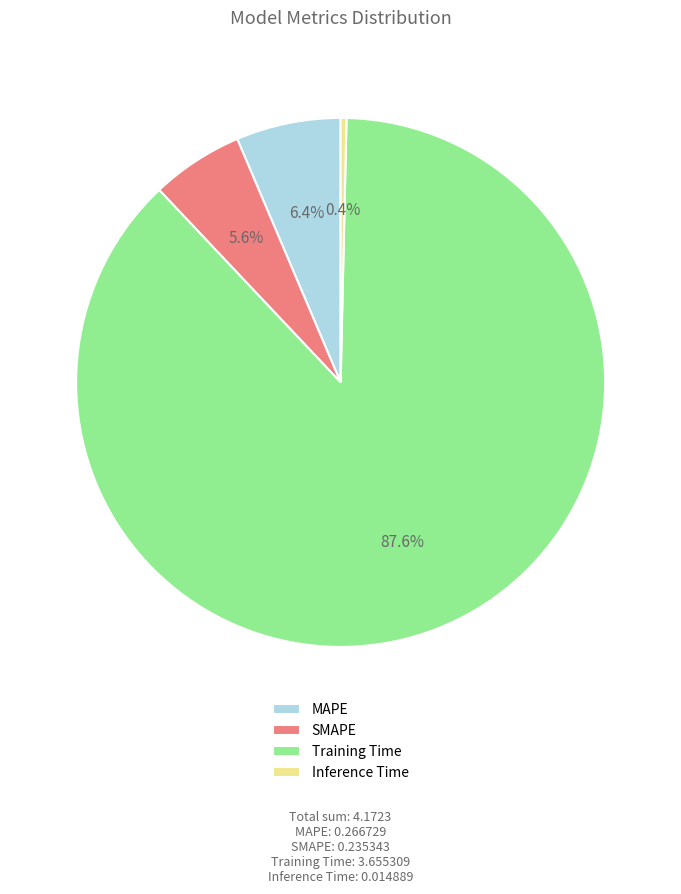

Combined, do Training Time and Inference Time account for over 50%?

Yes